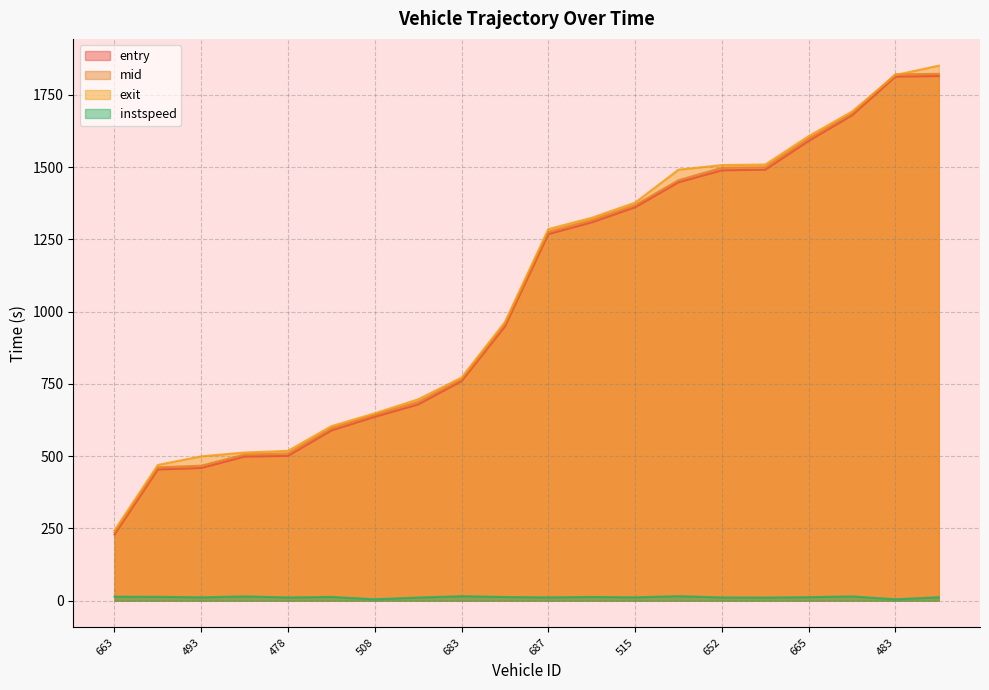

Does the chart display data point markers on the line(s)?

No